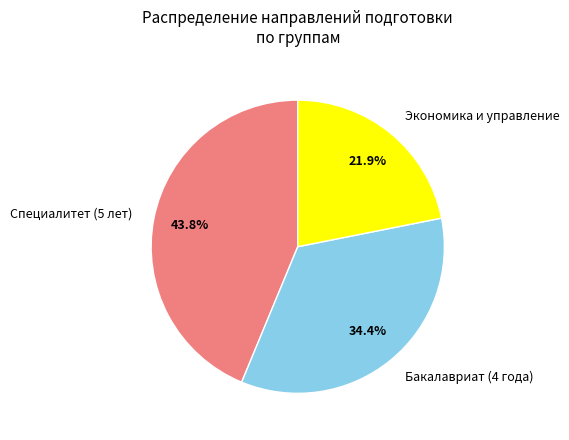

How many segments does this pie chart have?

3